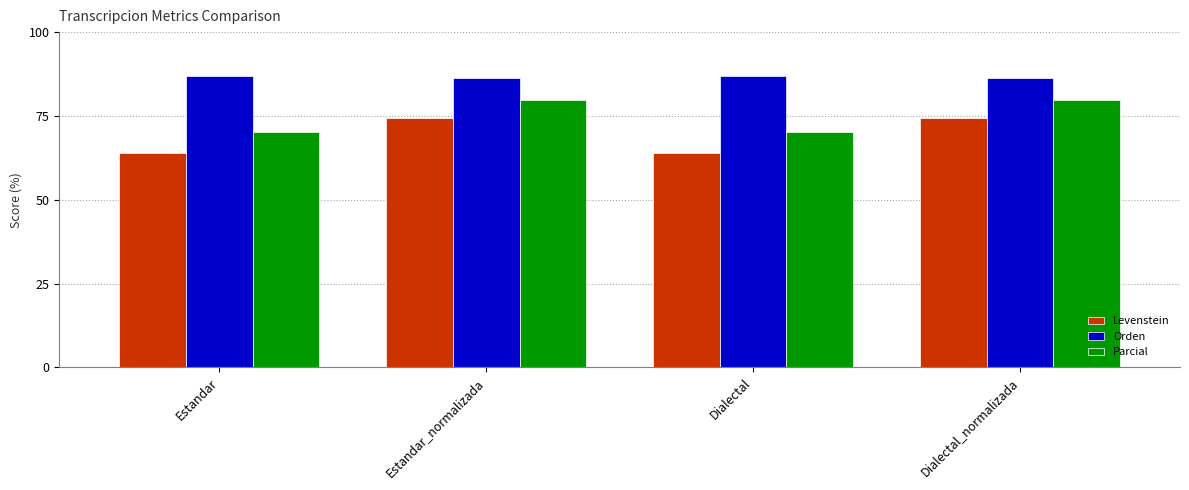

What is the value of the Levenstein bar at the 4th from the left?

74.2